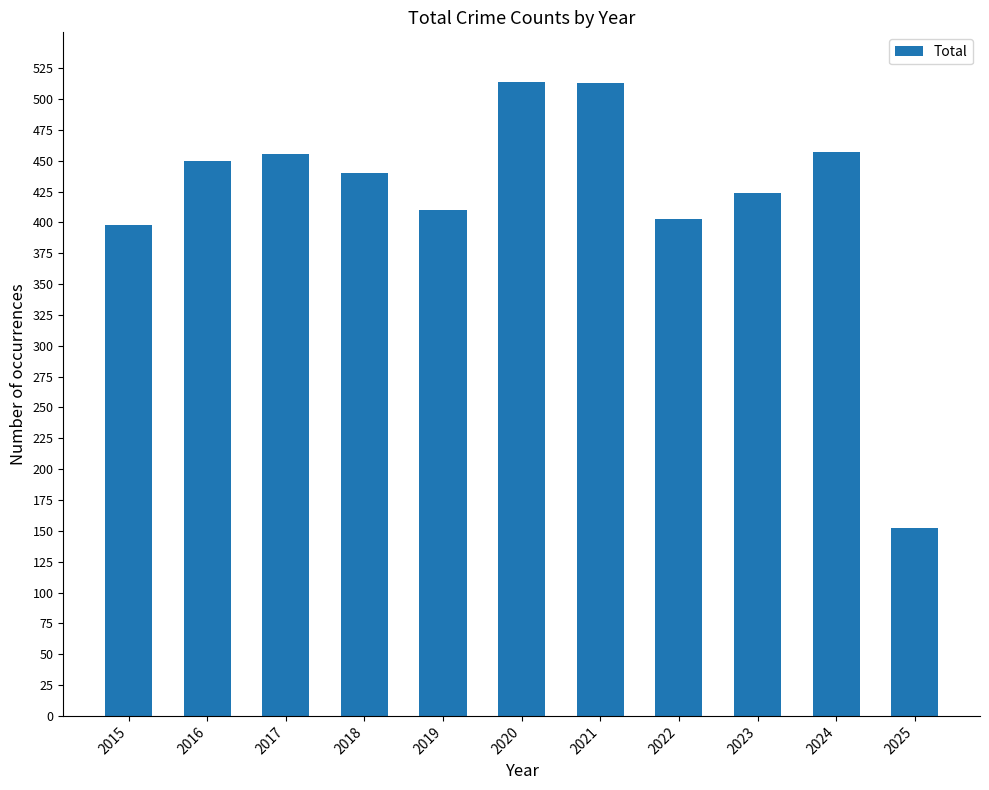

Where does the data first go above 440?

2016